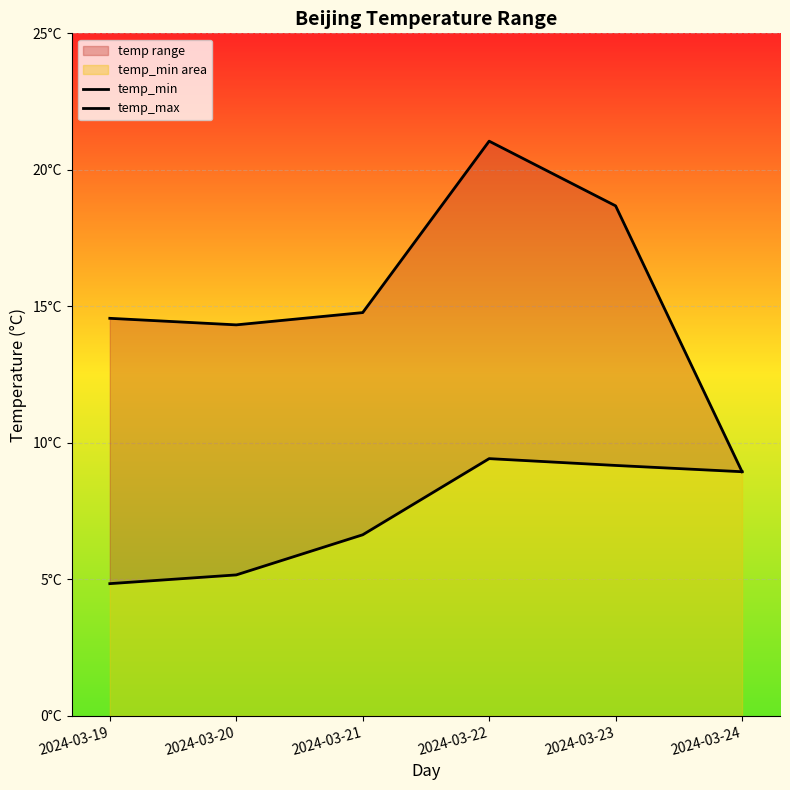

True or false: temp_max has more than 2 interior local peaks.

False